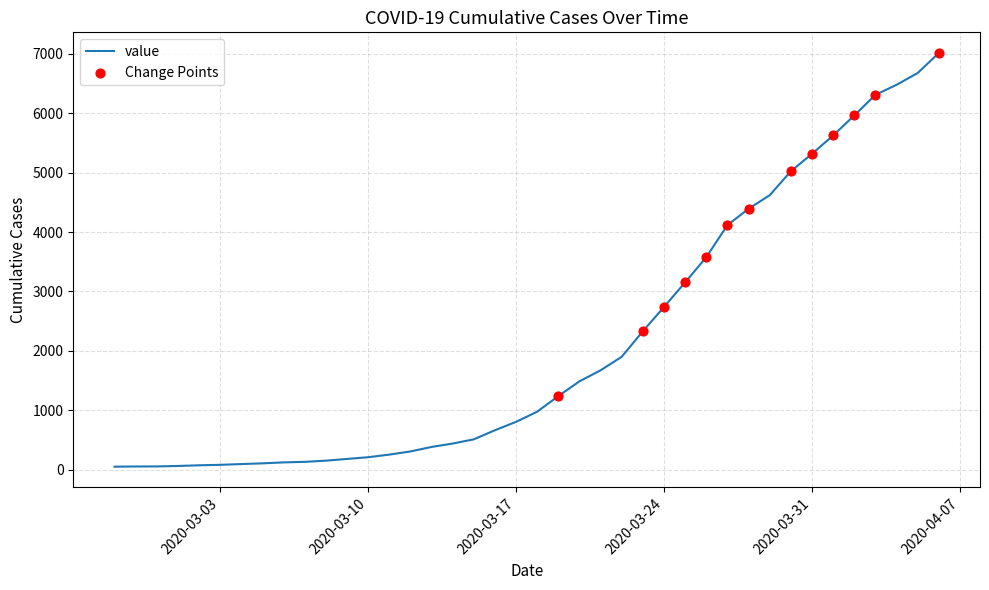

What is the greatest value displayed?

7012